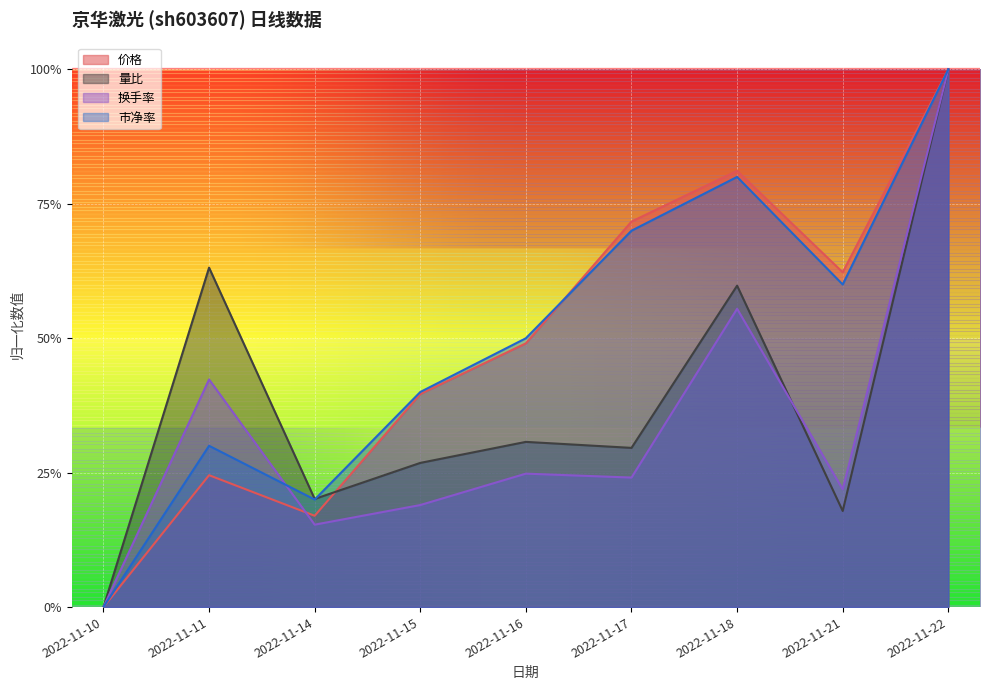

Count the 换手率 values in the range 0 to 1.

9